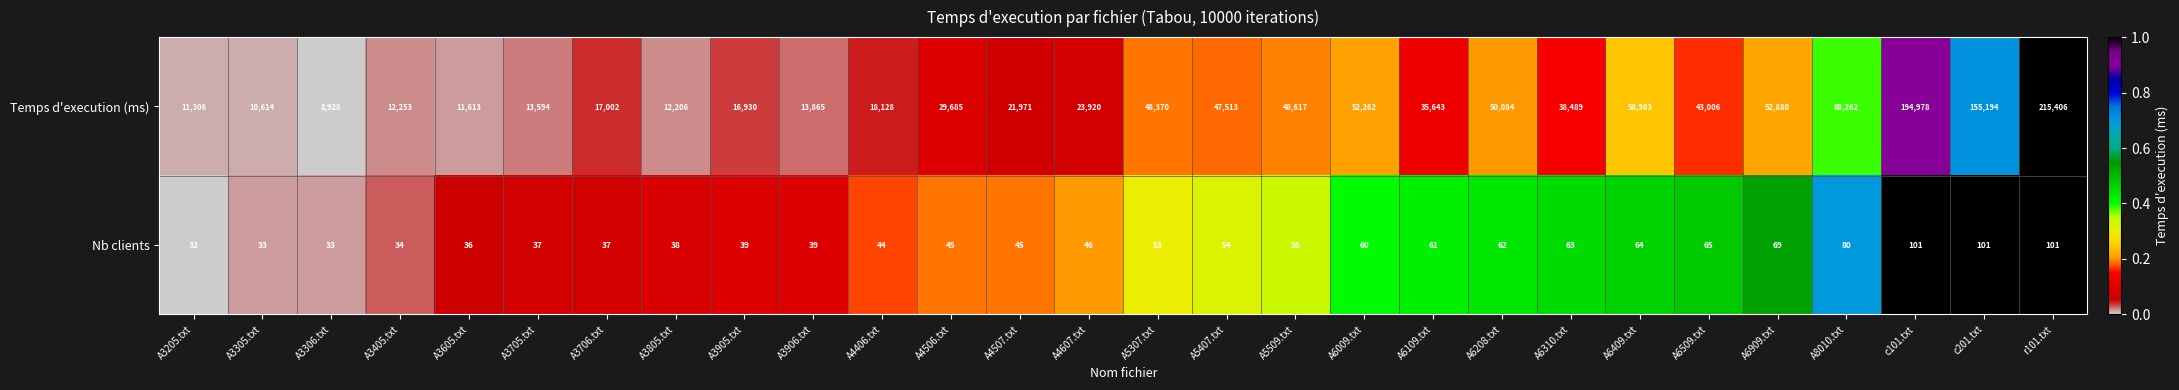

What is the maximum value shown in the chart?

215406